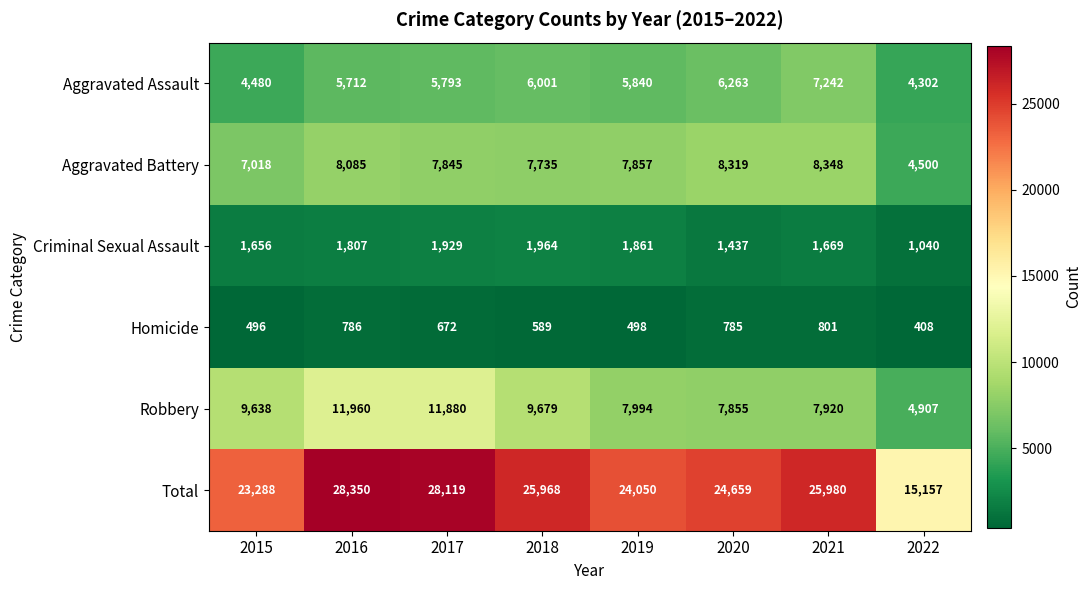

What is the sum of all Aggravated Assault values?

45633